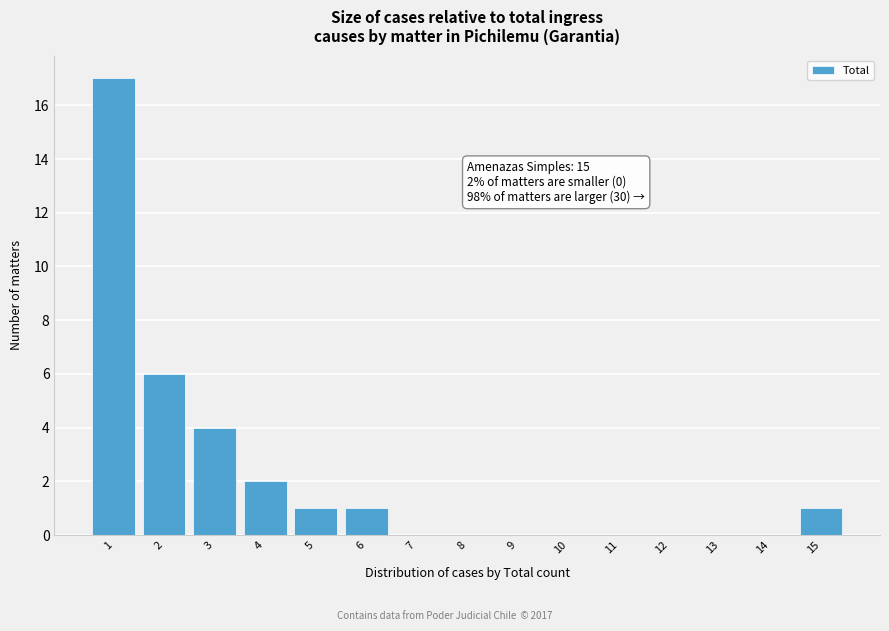

Which range on the x-axis has the tallest bar?

0.5 to 1.5